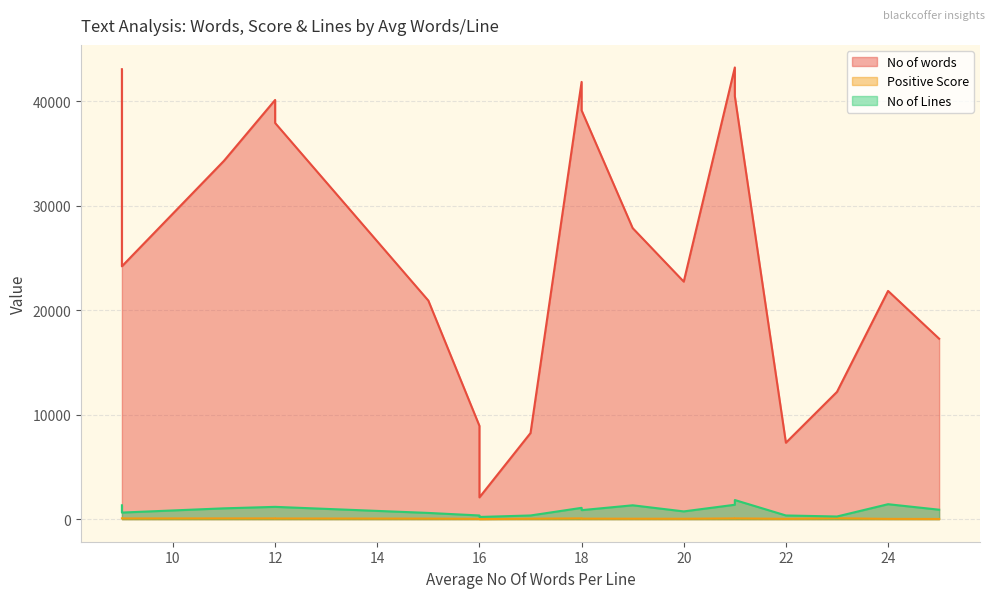

What is the minimum value for Positive Score?

4